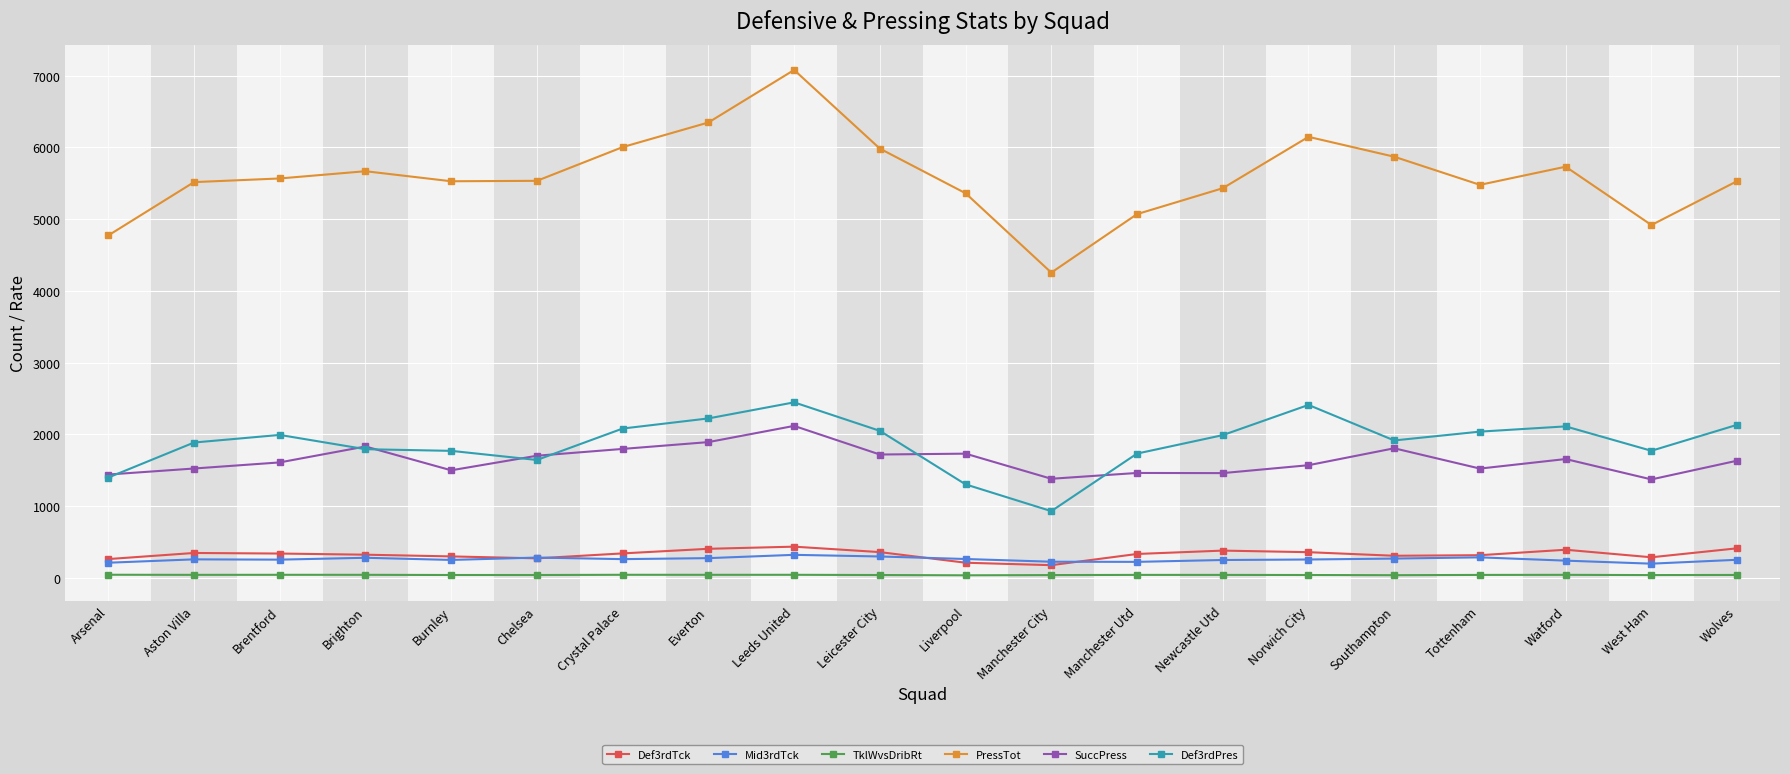

True or false: Def3rdPres has more than 2 points higher than both neighbors.

True